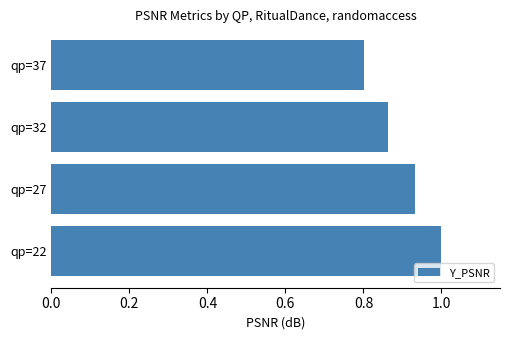

Between qp=27 and qp=32, which is larger?

qp=27